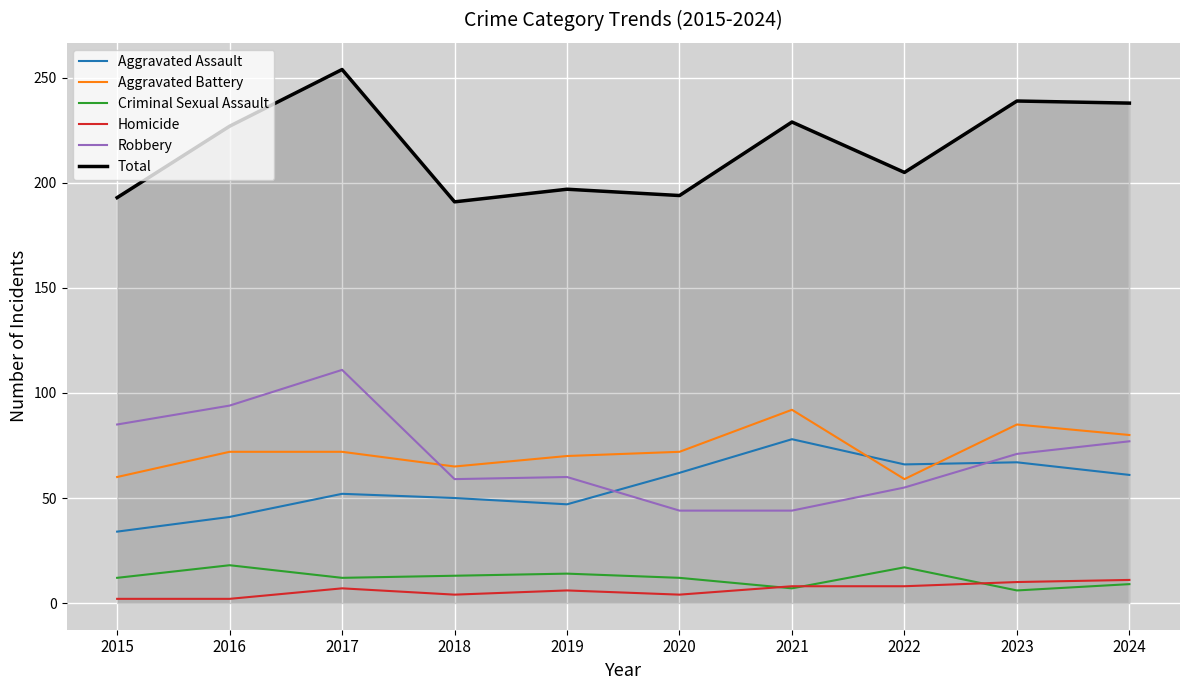

What is the total value across all series at 2018?

382